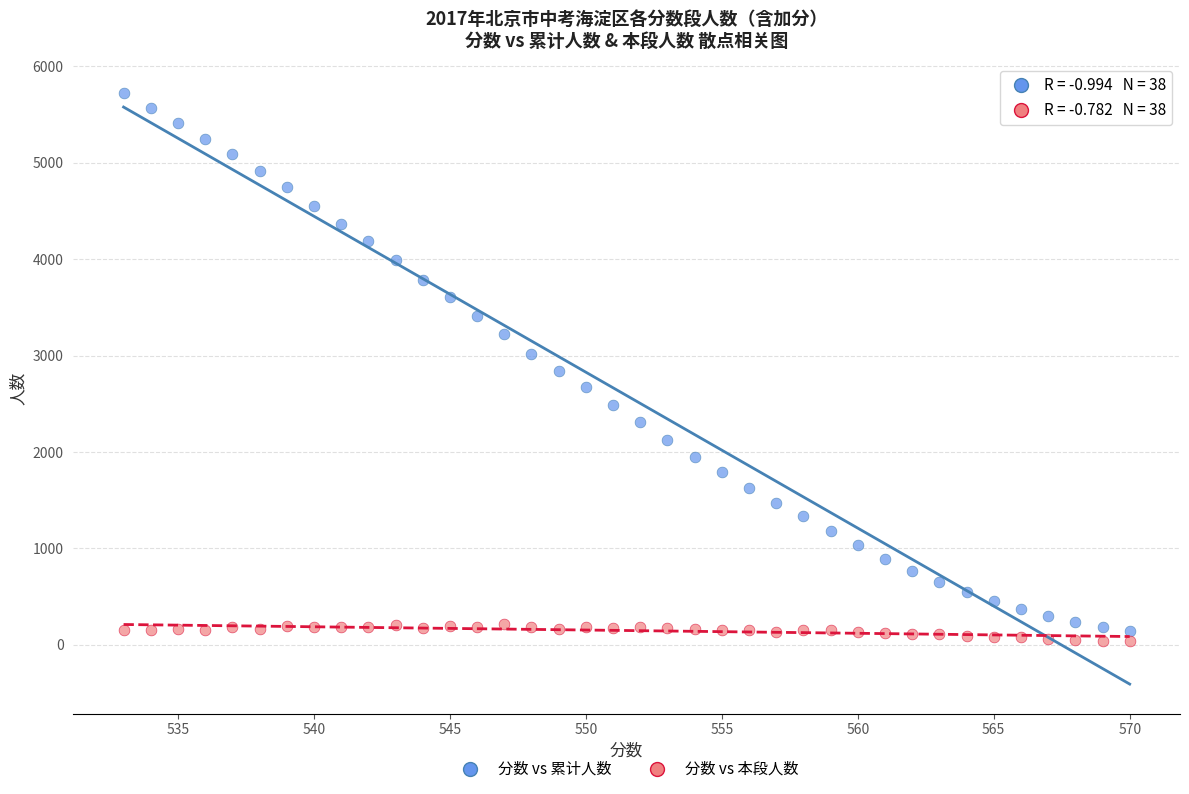

Which series contains the highest Y value?

分数 vs 累计人数